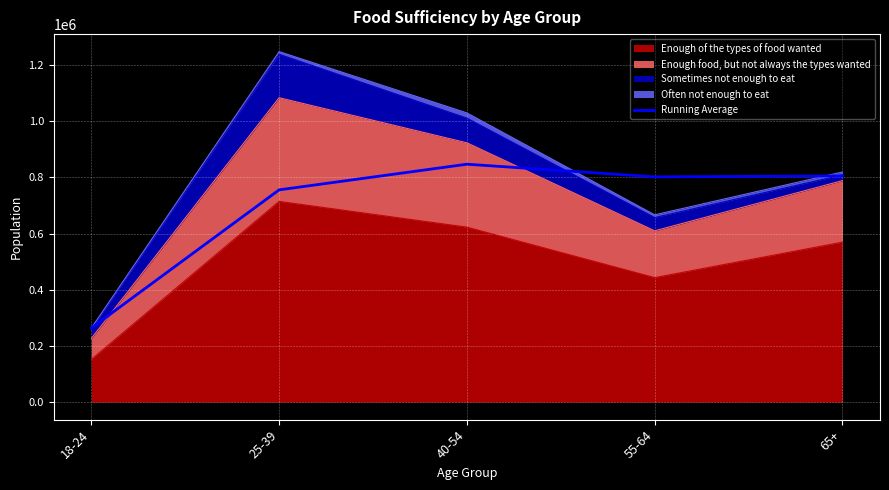

The value at 18-24 is 98480.8. True or false?

False